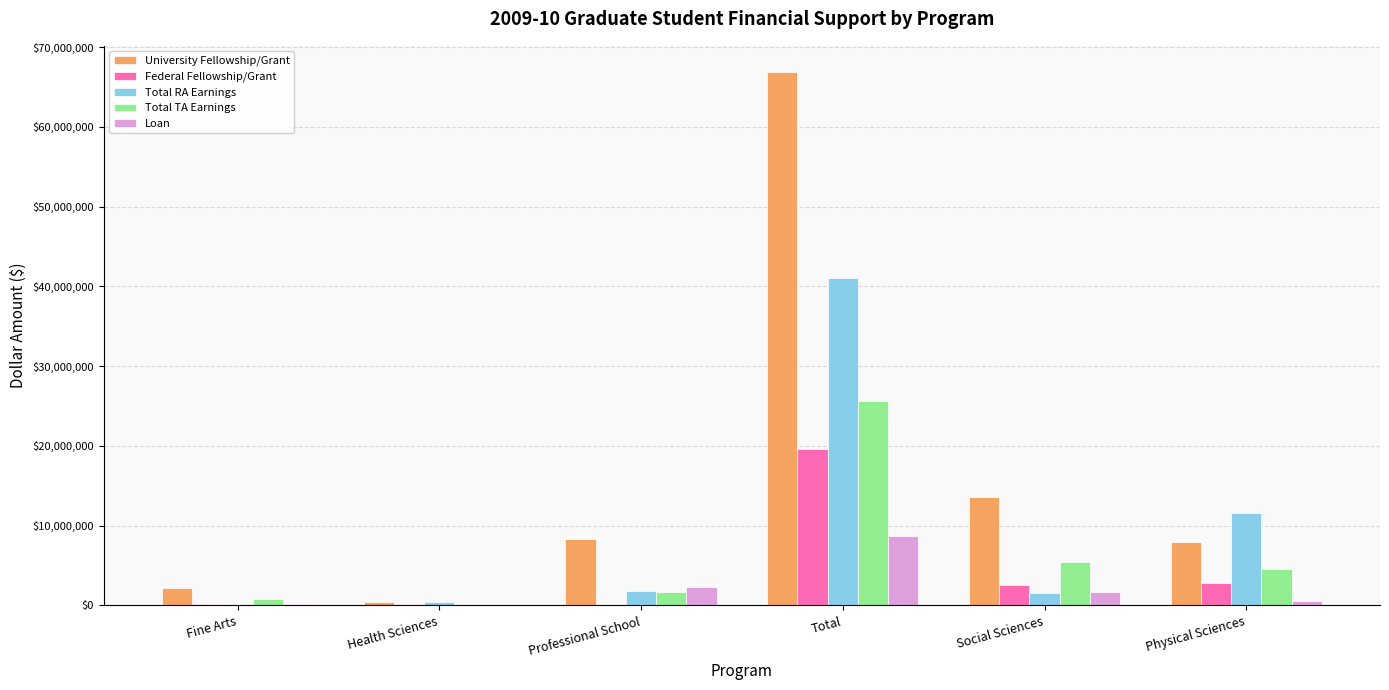

Where does the Federal Fellowship/Grant series first go above 2587774?

Total